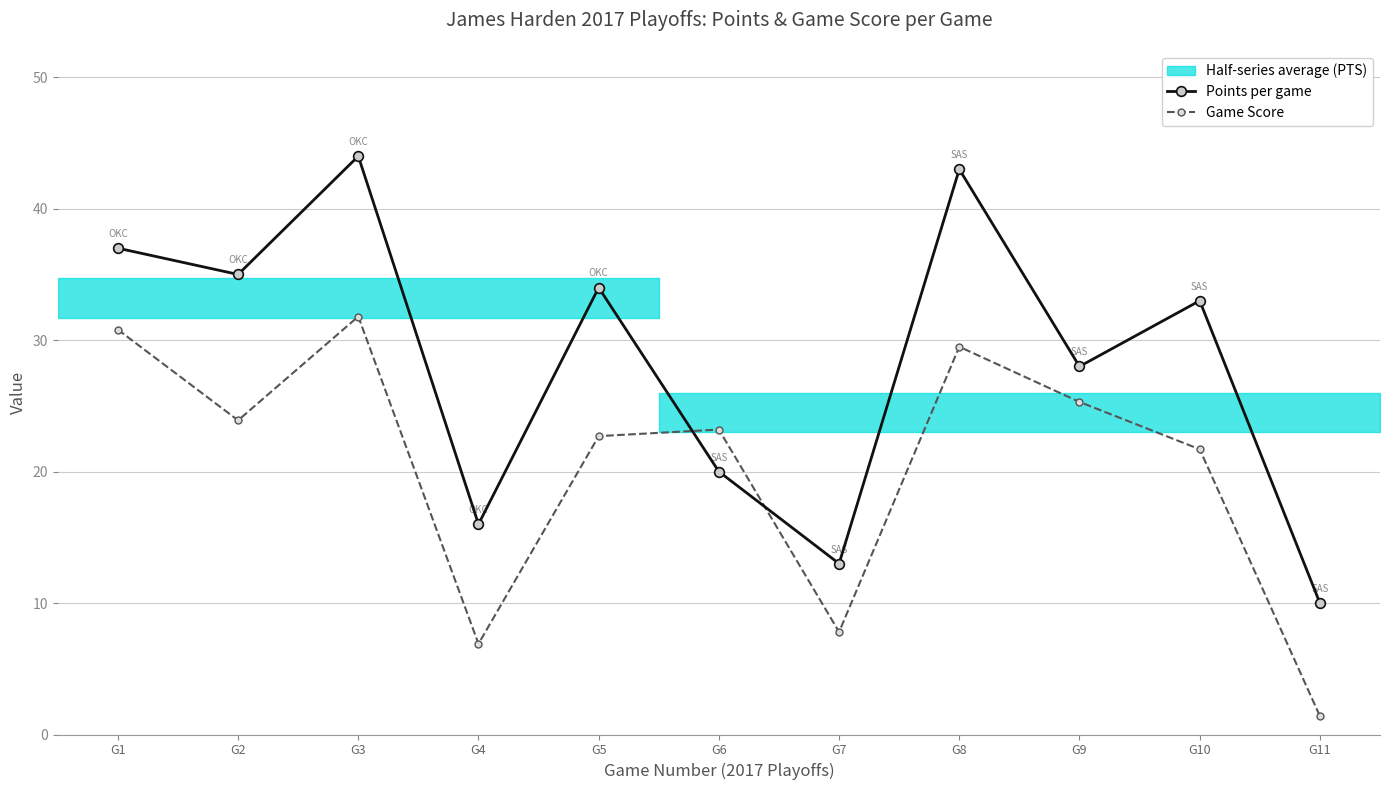

True or false: Points per game and Game Score cross at least once.

True